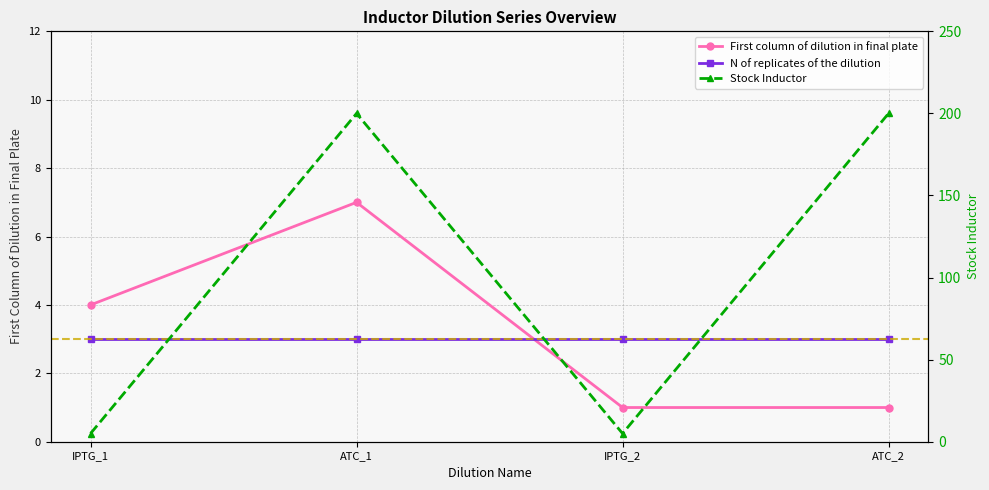

Between ATC_1 and IPTG_2, which is larger?

ATC_1